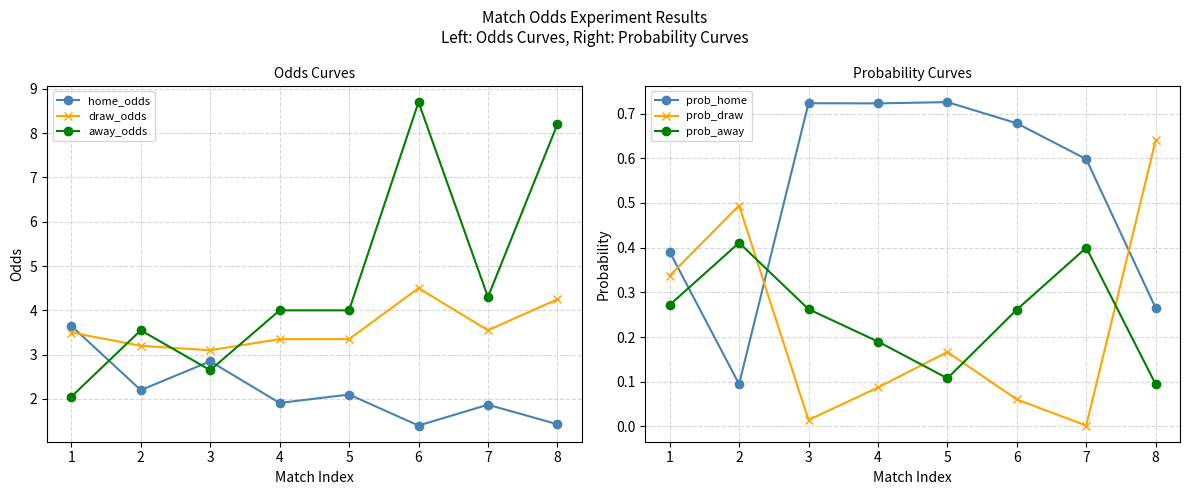

List the labels in order of prob_away value, largest first.

2, 7, 1, 3, 6, 4, 5, 8